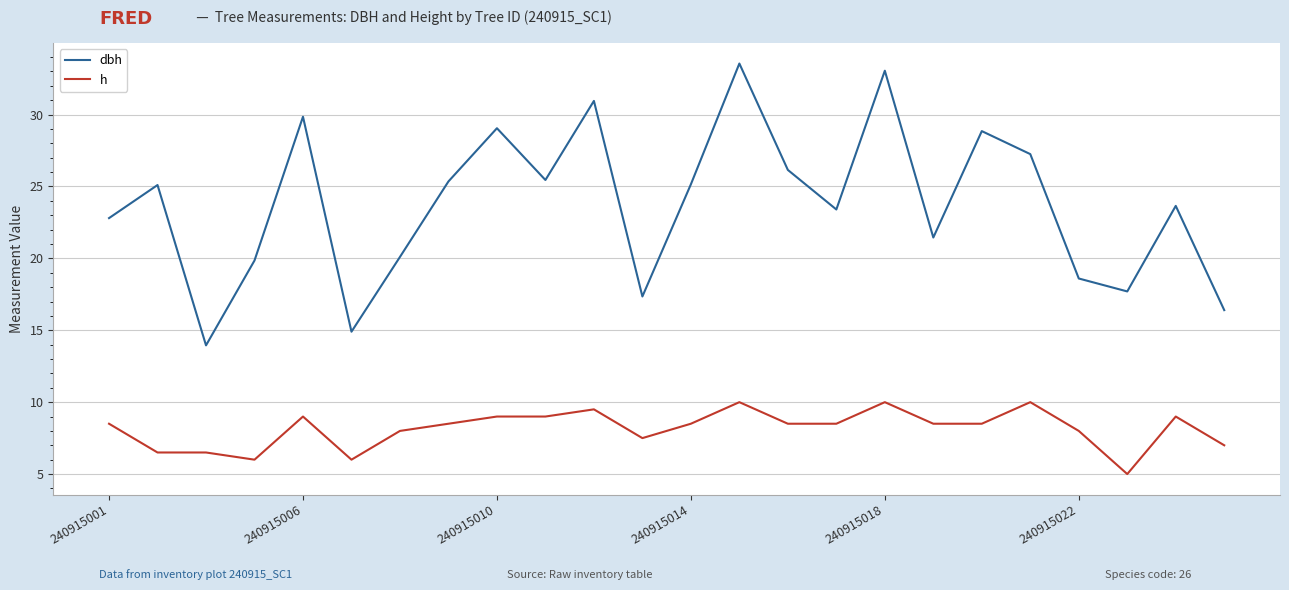

What is the difference between the maximum and minimum values in the dbh series?

19.6